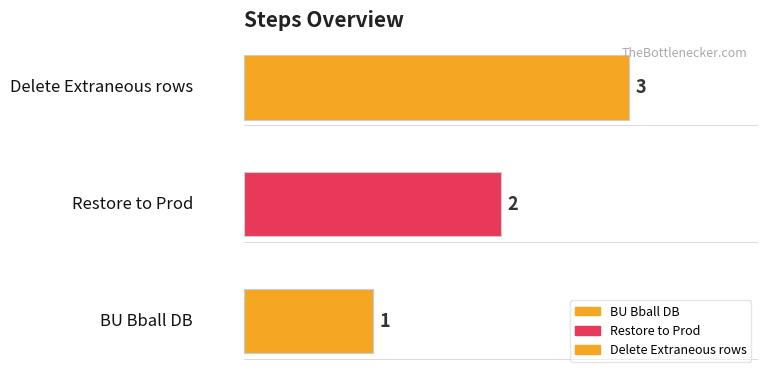

What is the change in value from BU Bball DB to Delete Extraneous rows?

+2